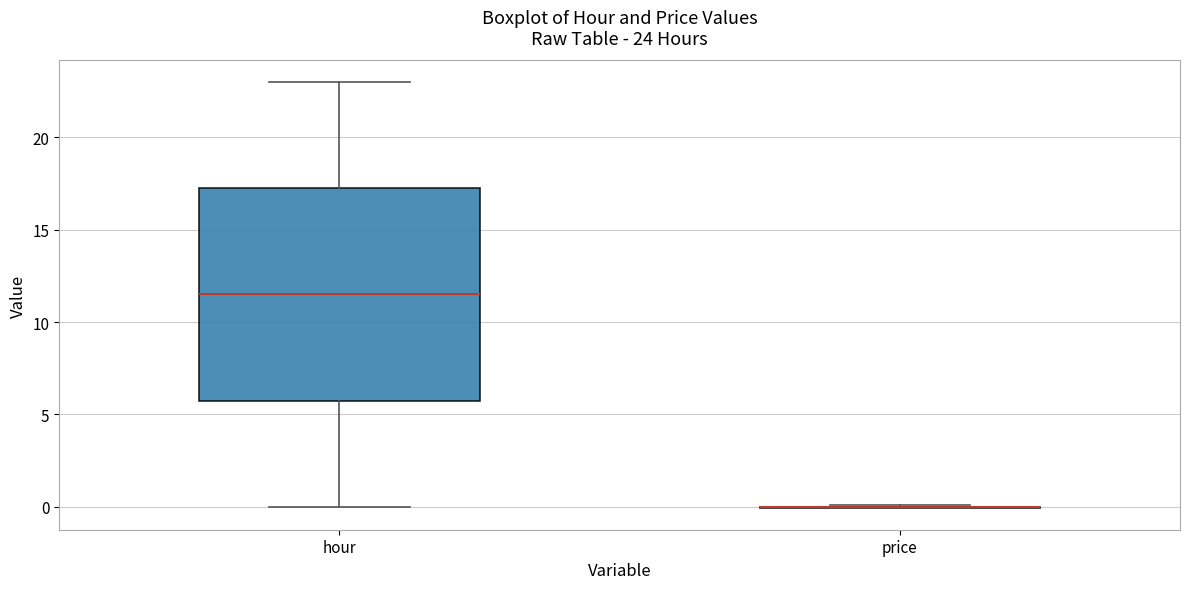

Which box is the tallest, from its lower edge to its upper edge?

hour